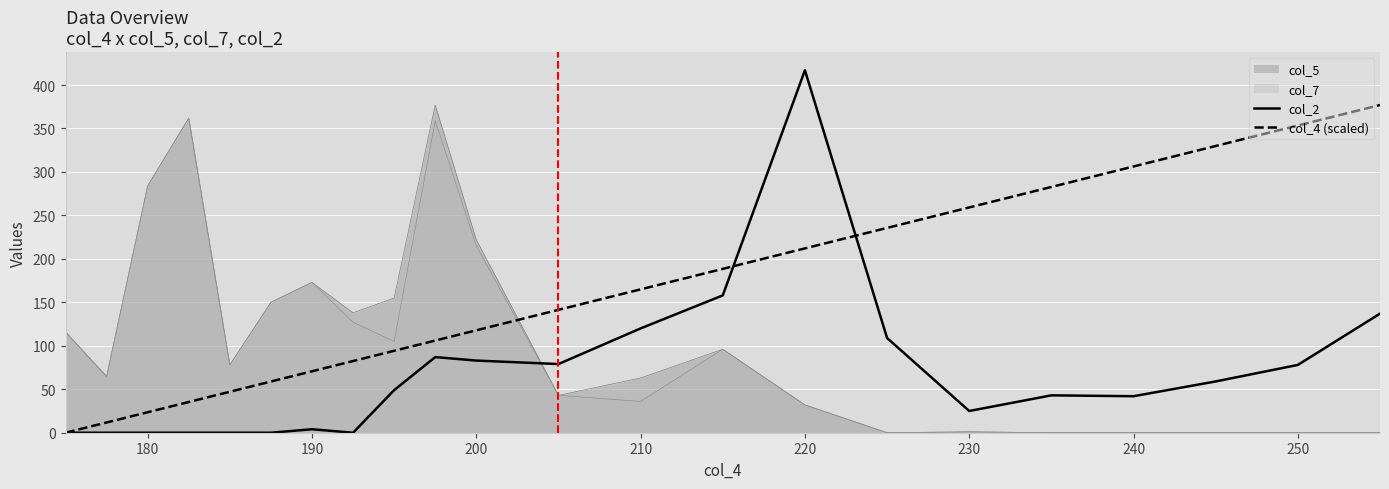

What are all the series names shown in the legend?

col_5, col_7, col_2, col_4 (scaled)